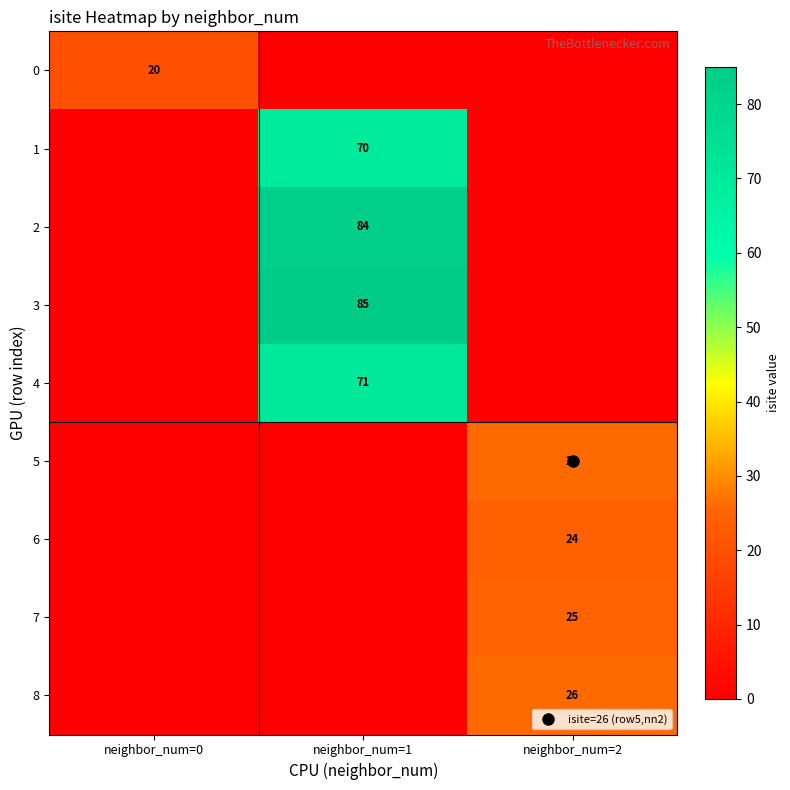

True or false: 4 has a value of -49 at neighbor_num=0.

False